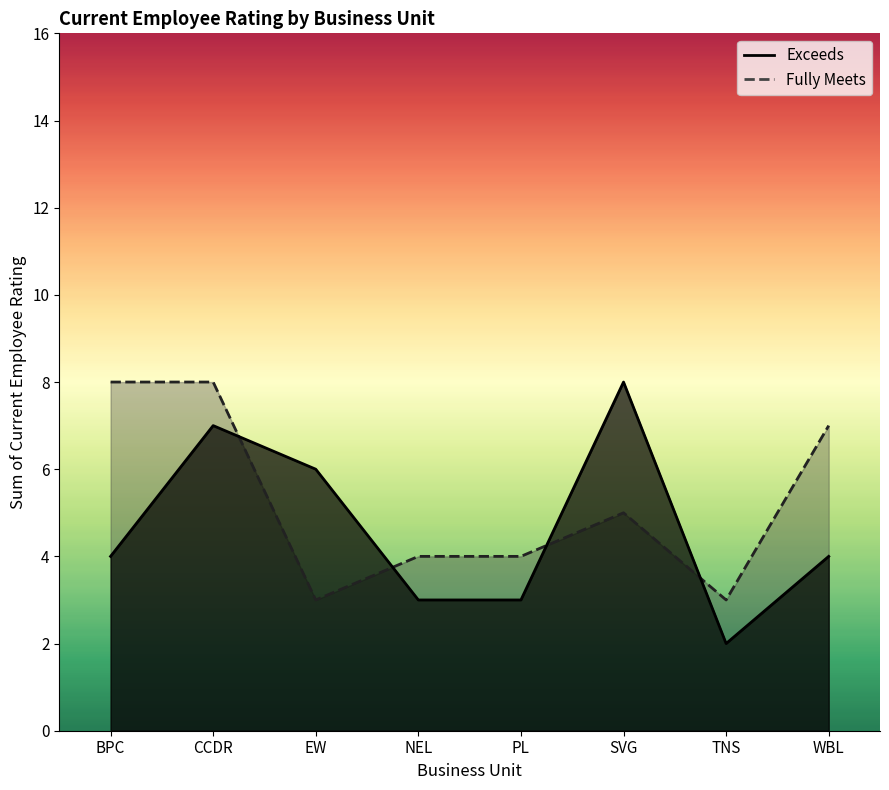

Where do Fully Meets and Exceeds first cross each other?

CCDR and EW